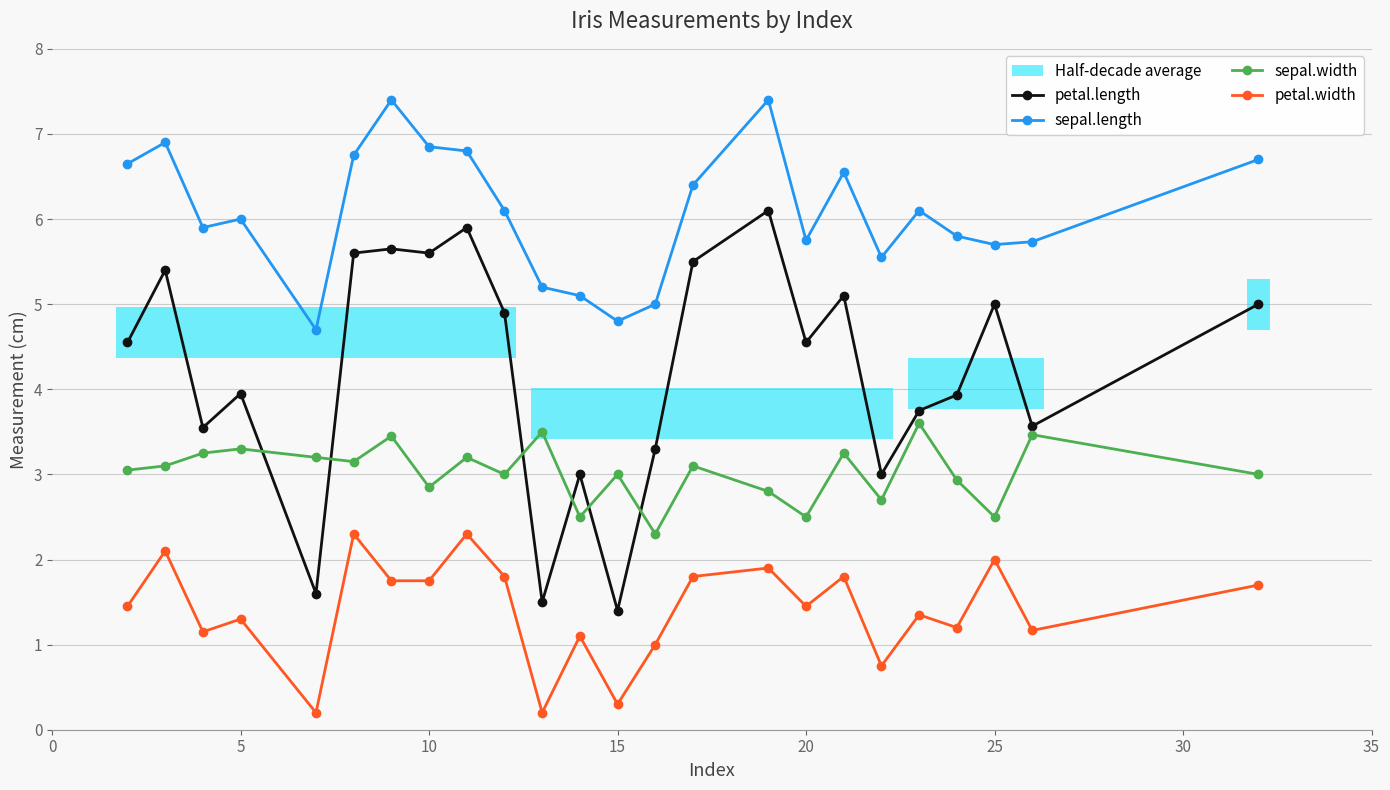

What is the difference between the maximum and minimum values in the petal.width series?

2.1